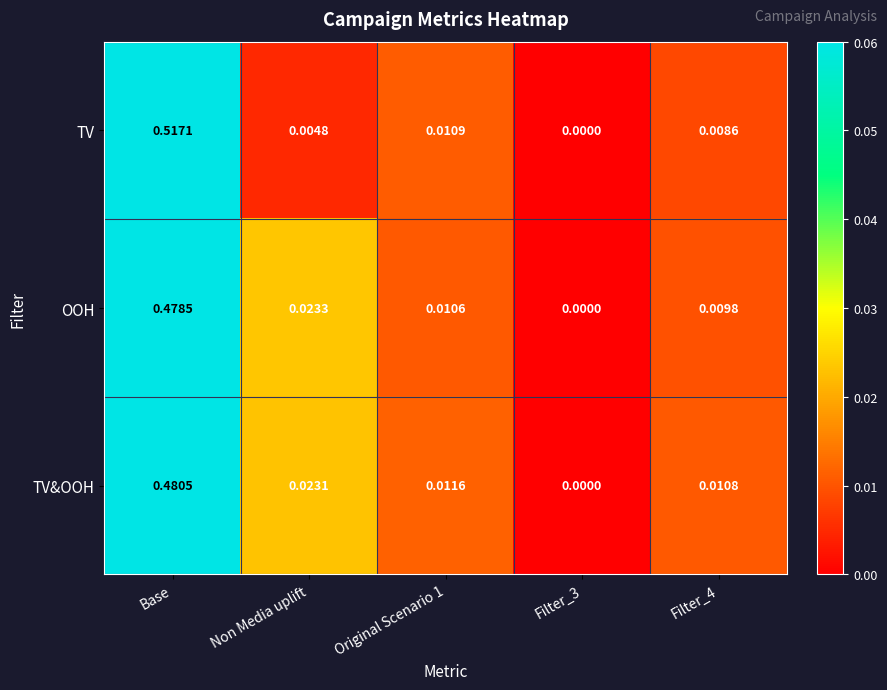

Between Filter_3 and Filter_4, which series saw the biggest shift?

TV&OOH